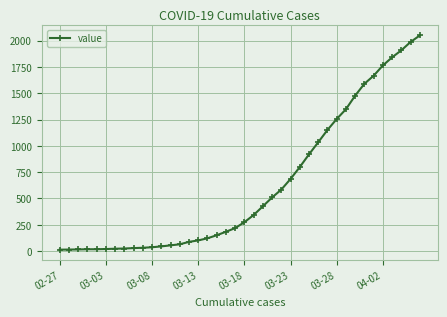

What is the average value?

622